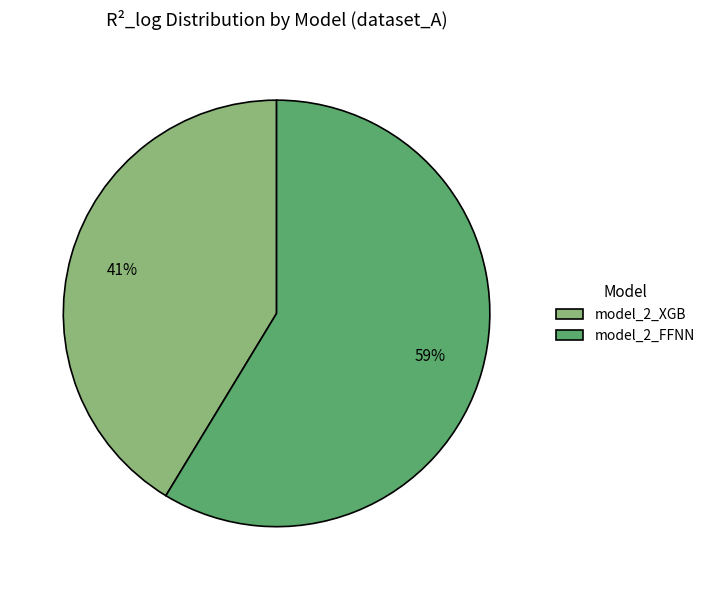

To the nearest percent, what percentage of the pie is model_2_FFNN?

59%